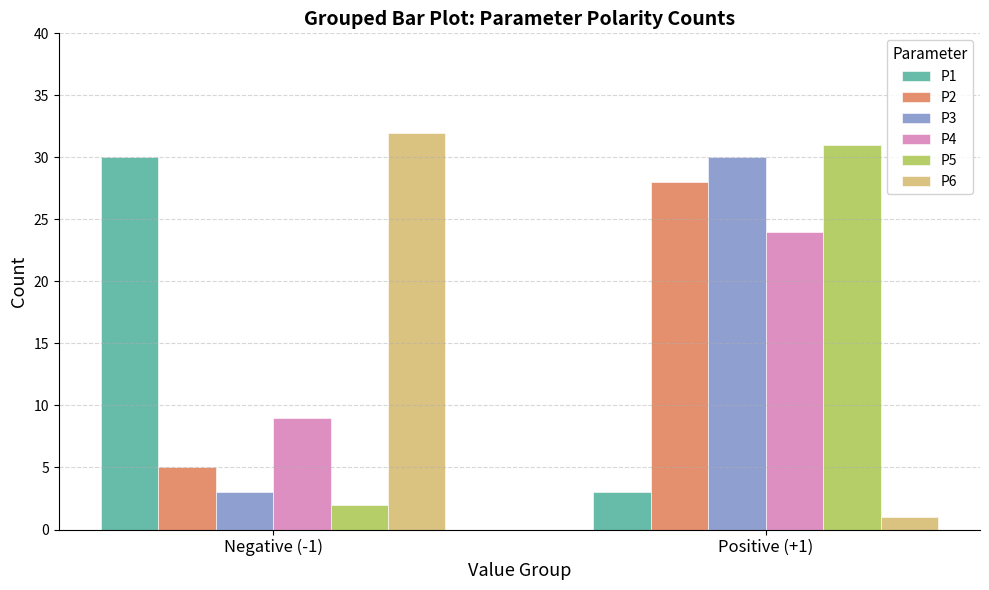

Which series changed the most between Negative (-1) and Positive (+1)?

P6